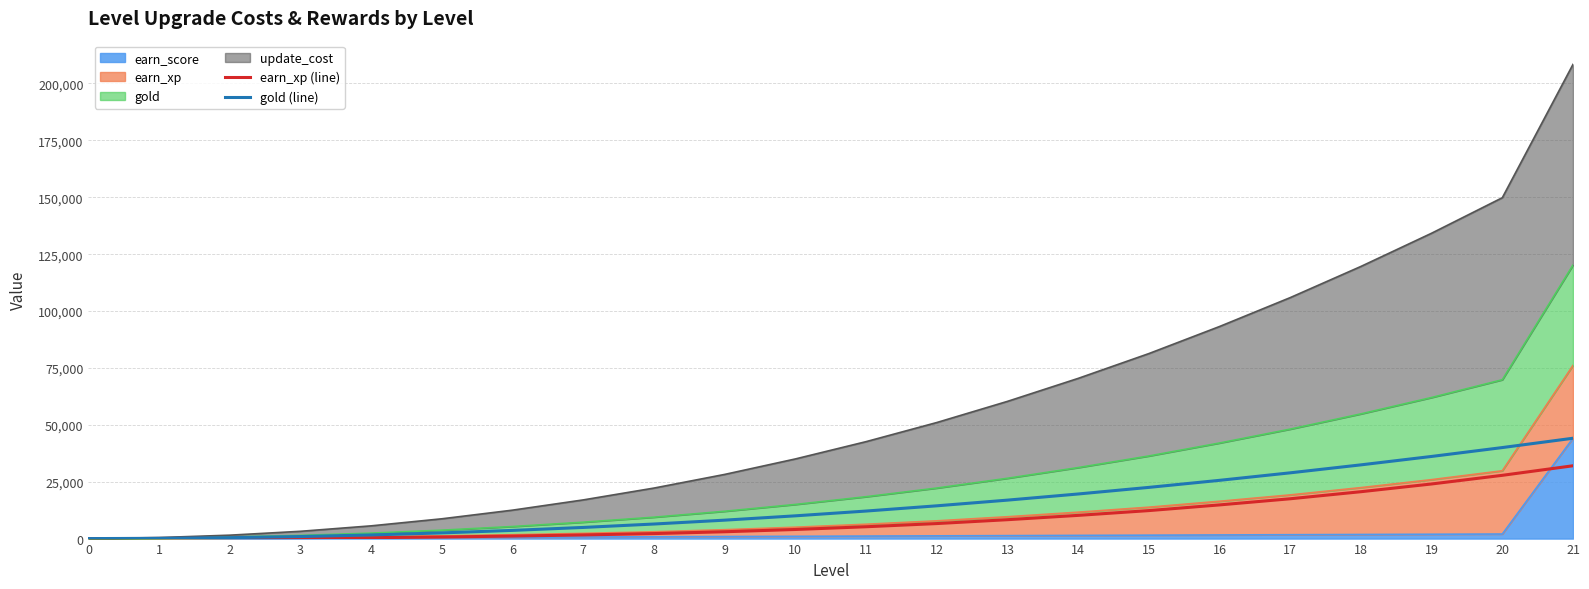

Is it true that gold (line) equals 32659 at 15?

False